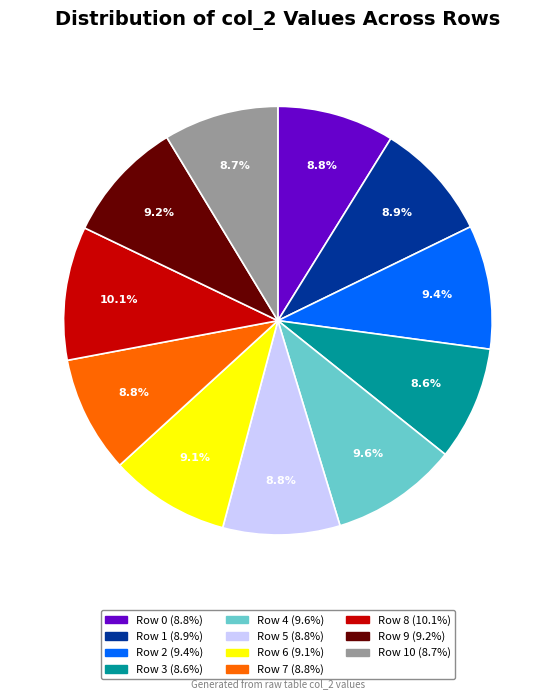

Count the number of slices in the pie.

11